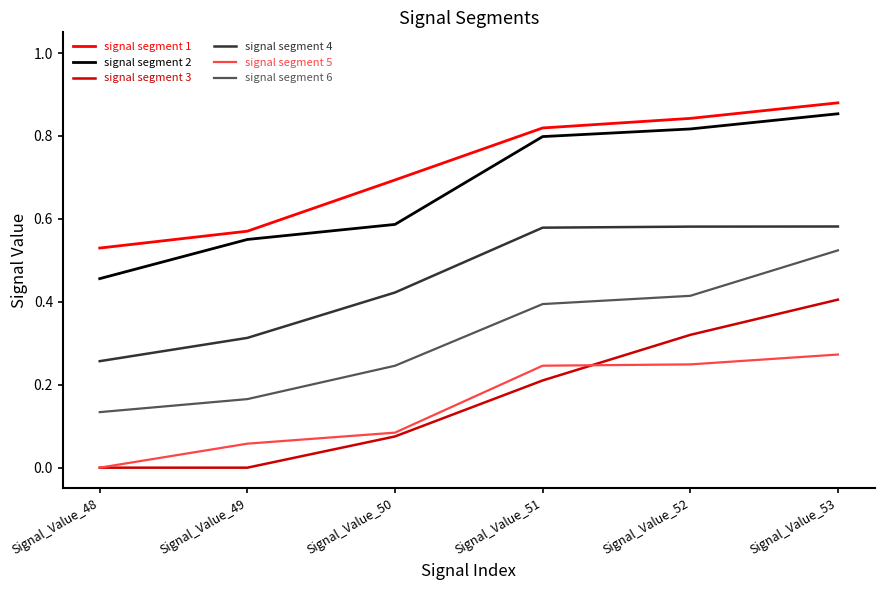

Which series has the largest range (max minus min)?

signal segment 3